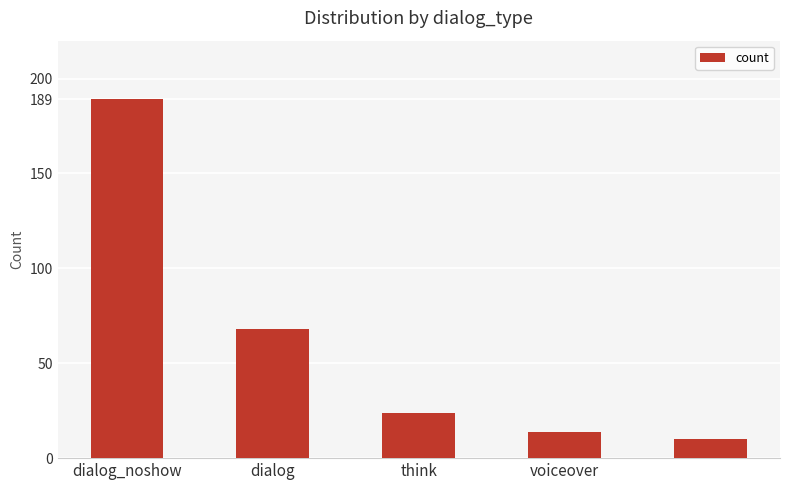

What is the greatest value displayed?

189